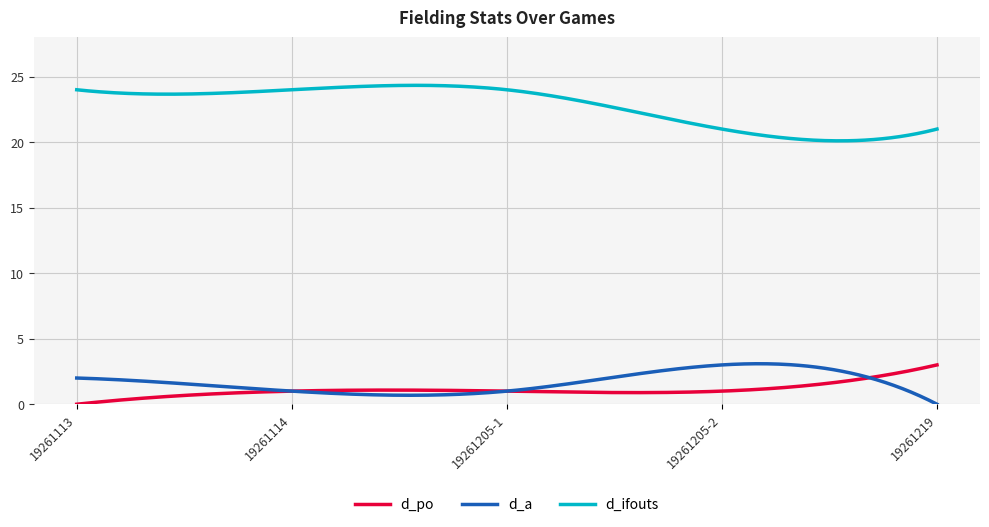

What is the maximum value shown in the chart?

24.3